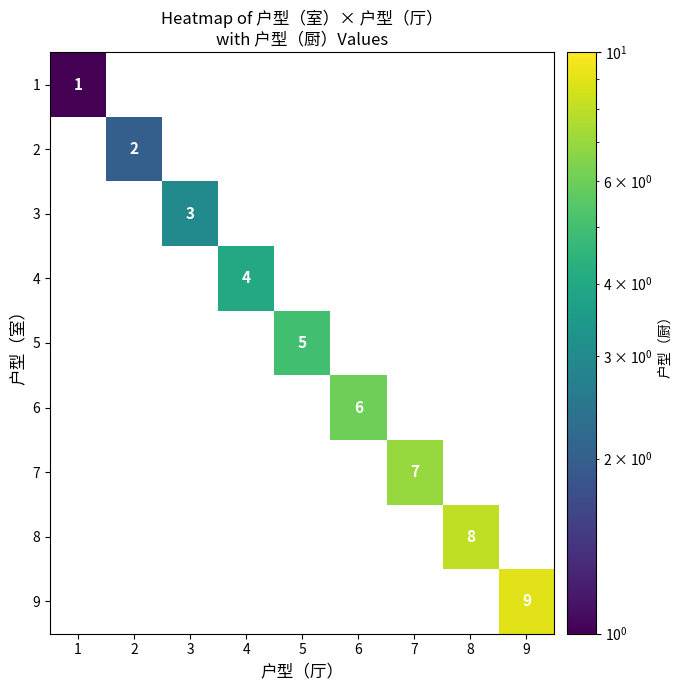

The value of 5 at 5 is 5. True or false?

True